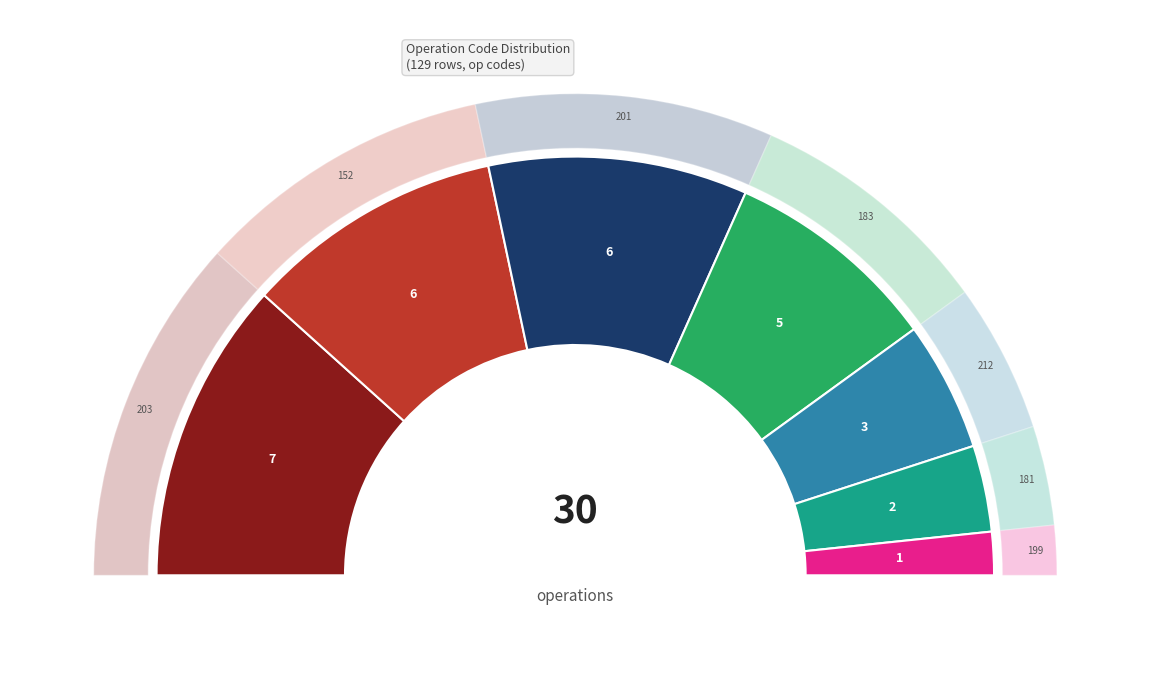

To the nearest percent, what is the average slice percentage?

14%